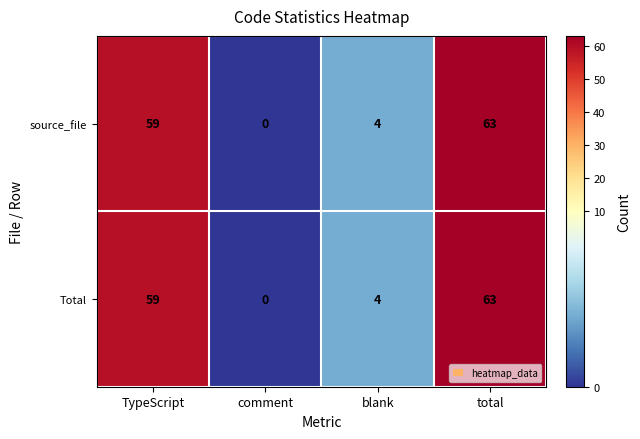

Count the number of categories in the chart.

4